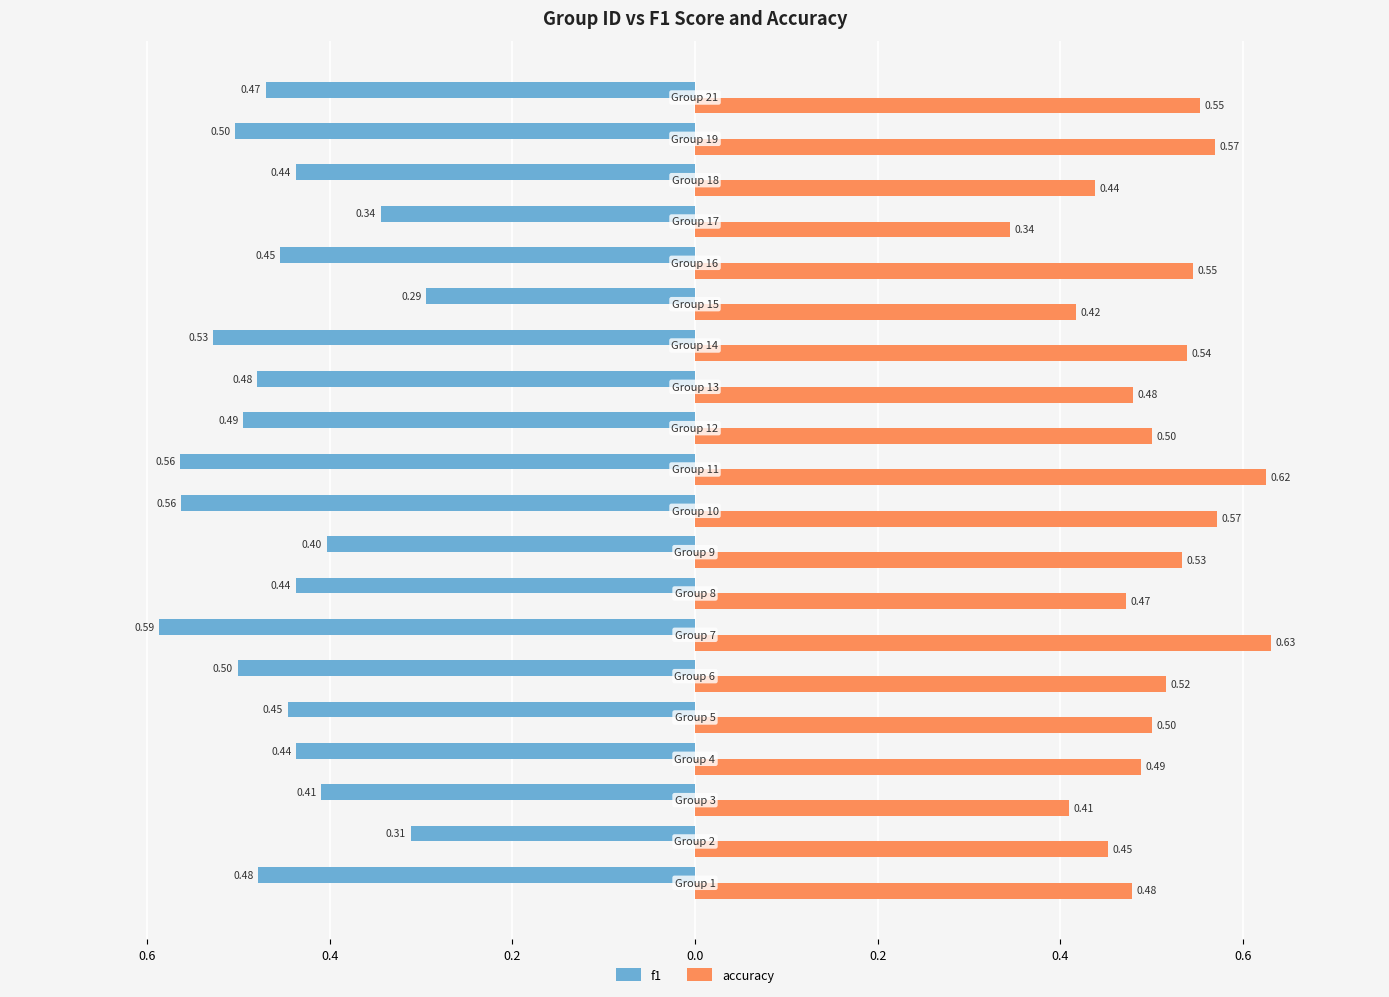

What is the greatest value displayed?

0.6